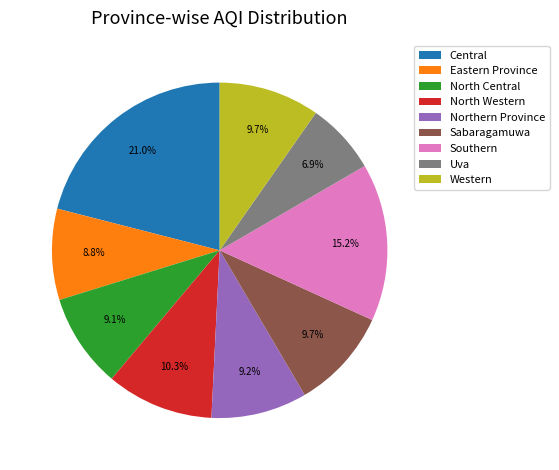

How much of the chart is everything except Uva?

93.1%